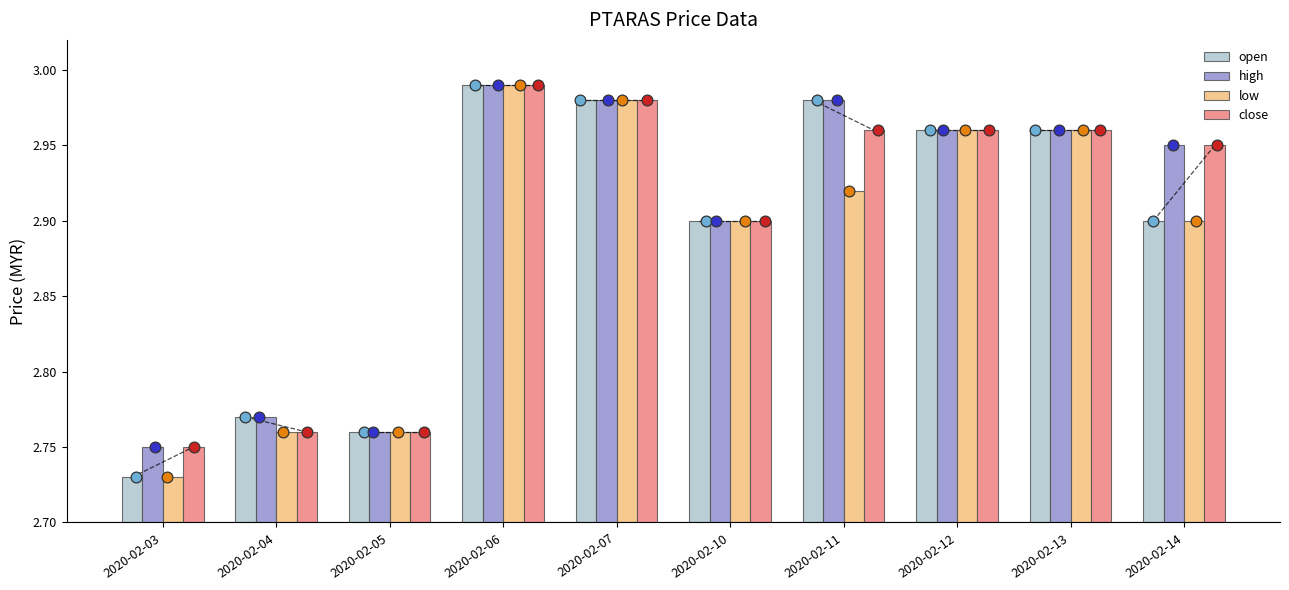

What are all the series names shown in the legend?

open, high, low, close